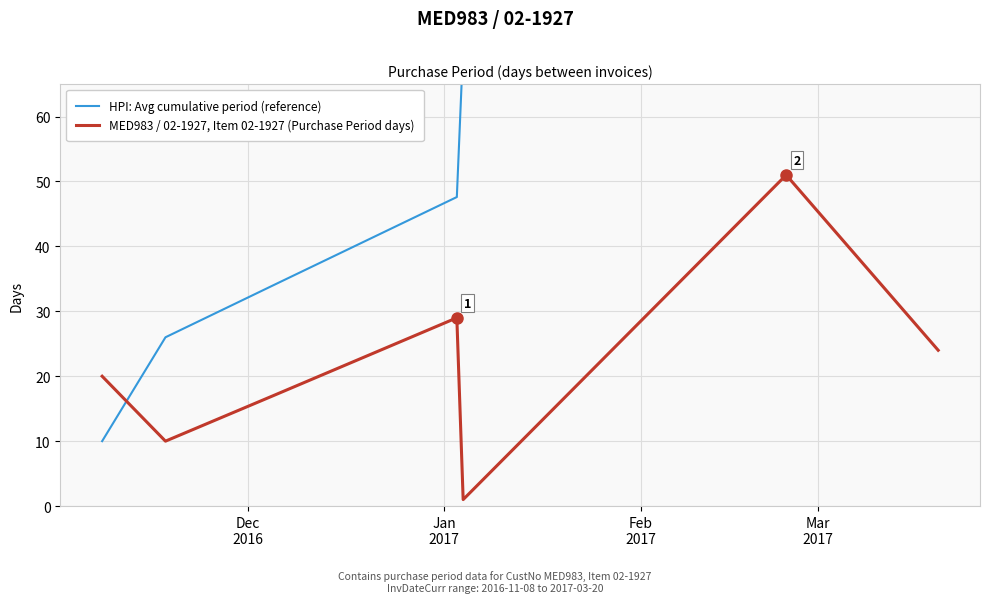

What is the total value across all series at Feb
2017?

51.0